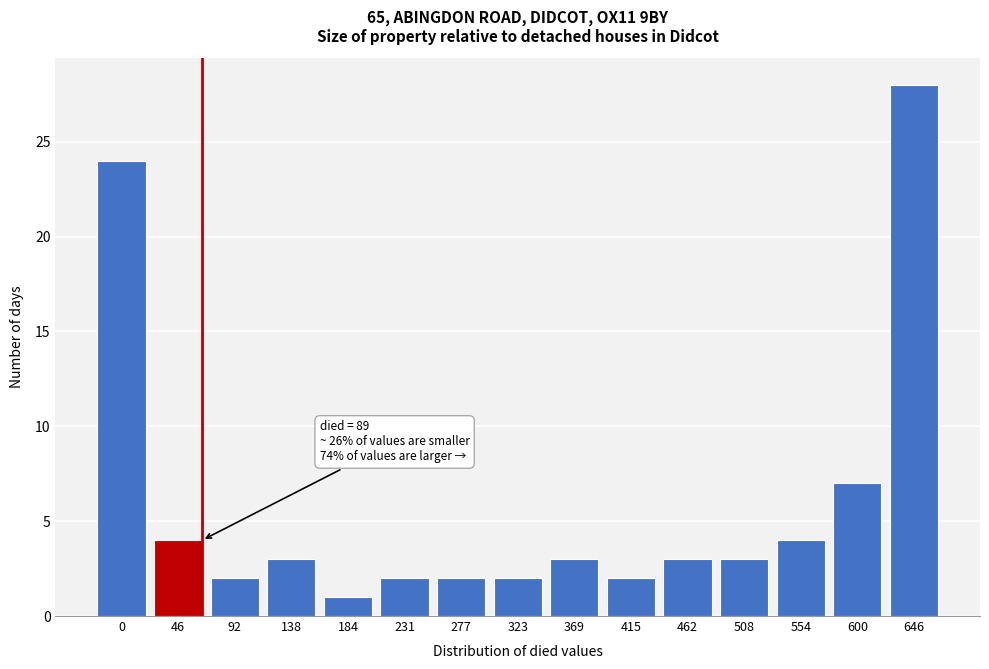

Reading left to right, transcribe all the data shown in this chart.

0=24	46=4	92=2	138=3	184=1	231=2	277=2	323=2	369=3	415=2	462=3	508=3	554=4	600=7	646=28